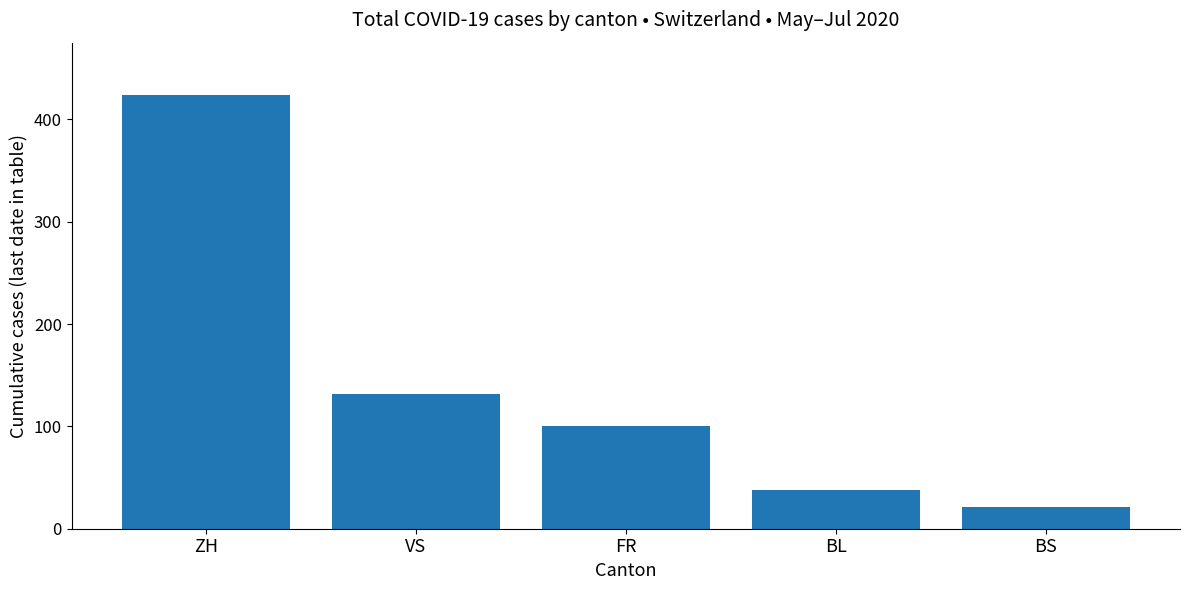

How many categories are shown in the chart?

5